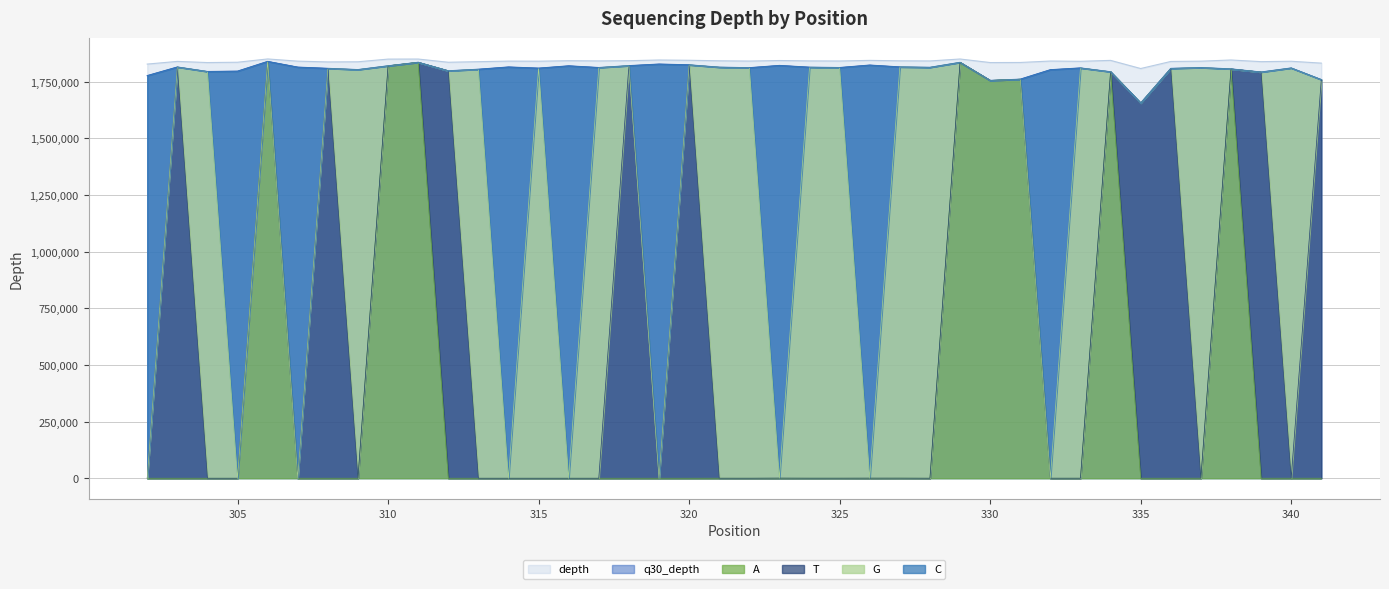

The value of depth at 316 is 1139790. True or false?

False